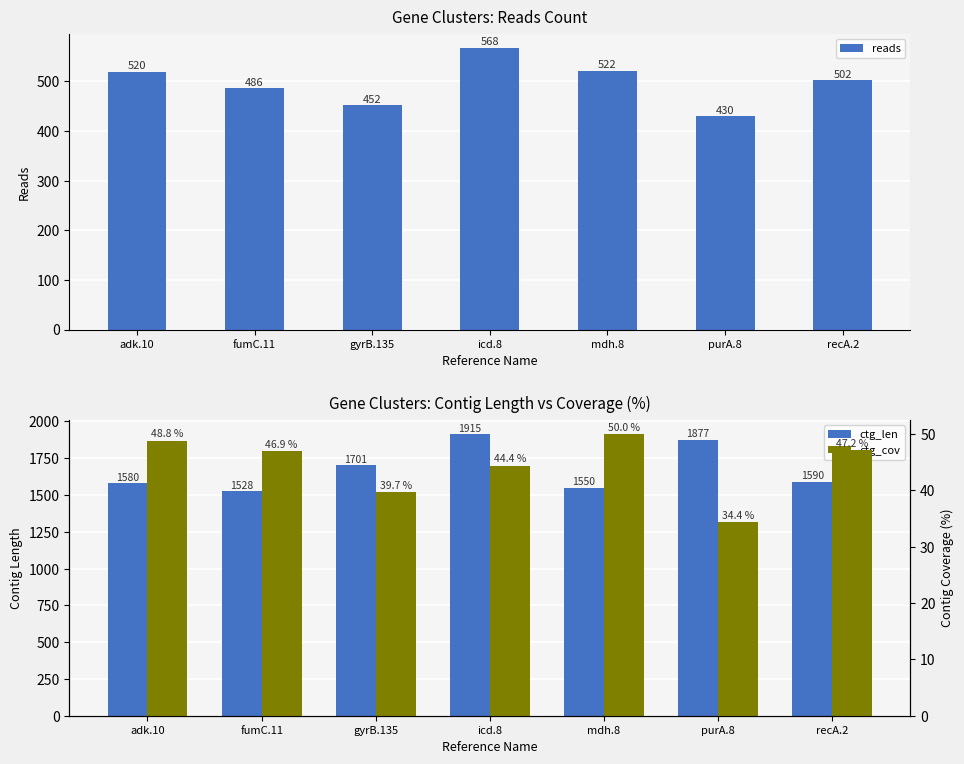

What is the difference between the highest and lowest values at fumC.11?

1481.1